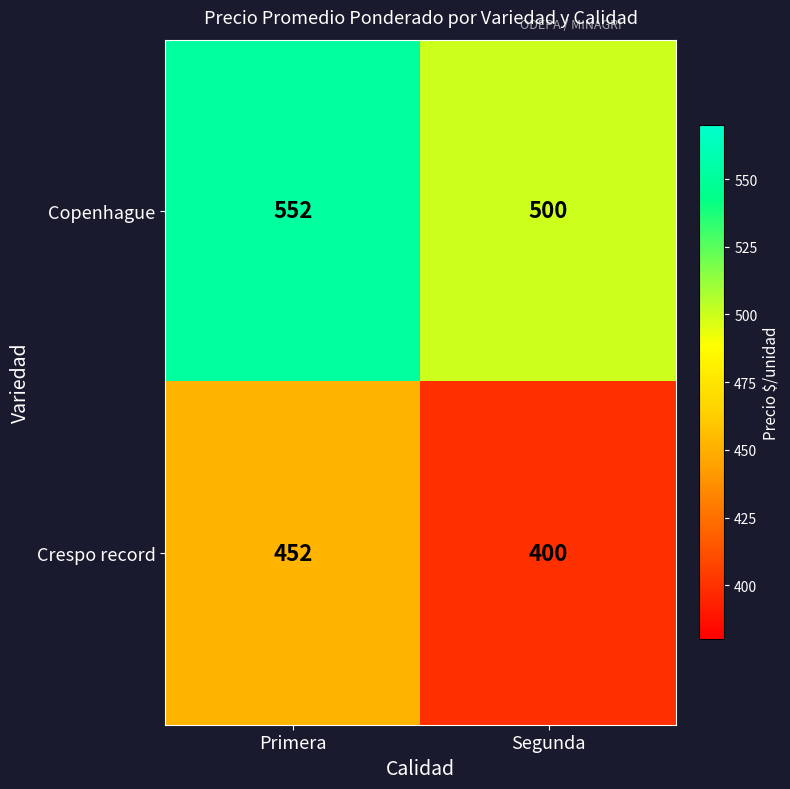

Which series has the largest total across all categories?

Copenhague